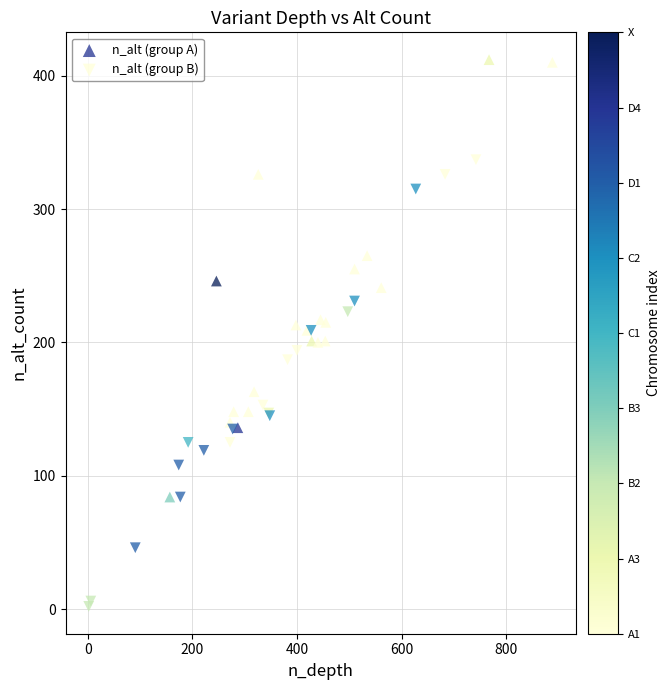

What are all the series names shown in the legend?

n_alt (group A), n_alt (group B)